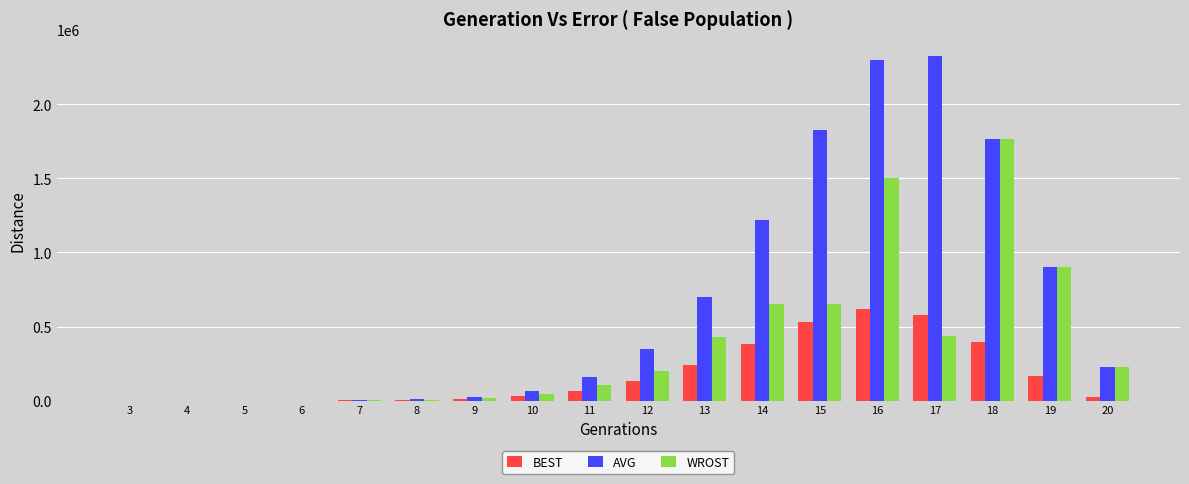

Count the number of data series in this chart.

3